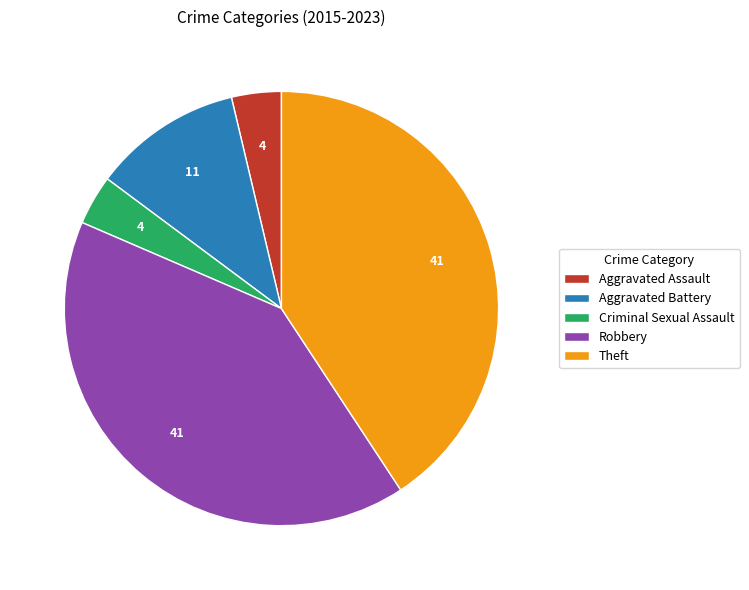

Is there a majority slice in this chart?

No